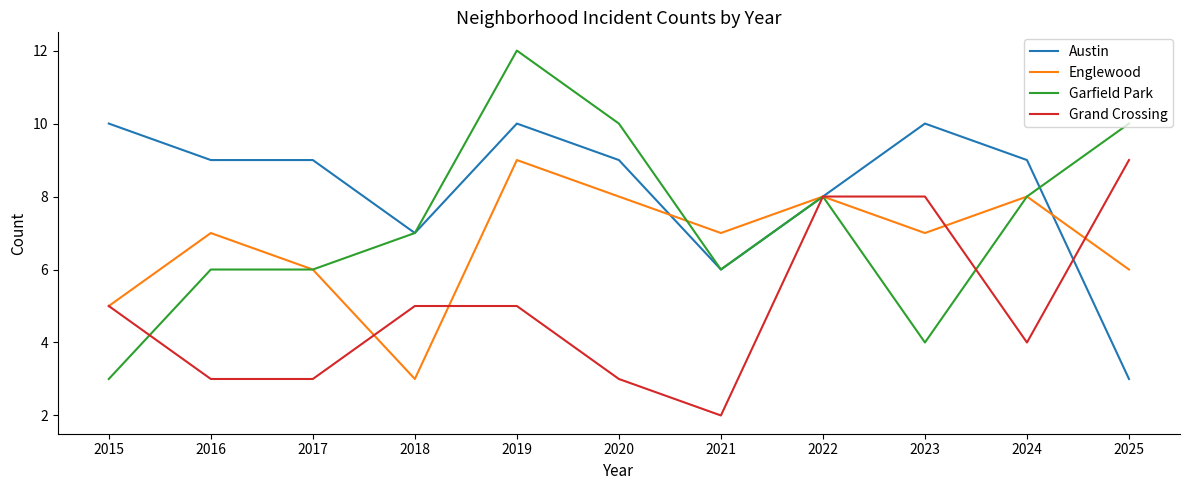

Reading left to right, what are all the values shown in this chart?

Austin: 2015=10	2016=9	2017=9	2018=7	2019=10	2020=9	2021=6	2022=8	2023=10	2024=9	2025=3
Englewood: 2015=5	2016=7	2017=6	2018=3	2019=9	2020=8	2021=7	2022=8	2023=7	2024=8	2025=6
Garfield Park: 2015=3	2016=6	2017=6	2018=7	2019=12	2020=10	2021=6	2022=8	2023=4	2024=8	2025=10
Grand Crossing: 2015=5	2016=3	2017=3	2018=5	2019=5	2020=3	2021=2	2022=8	2023=8	2024=4	2025=9